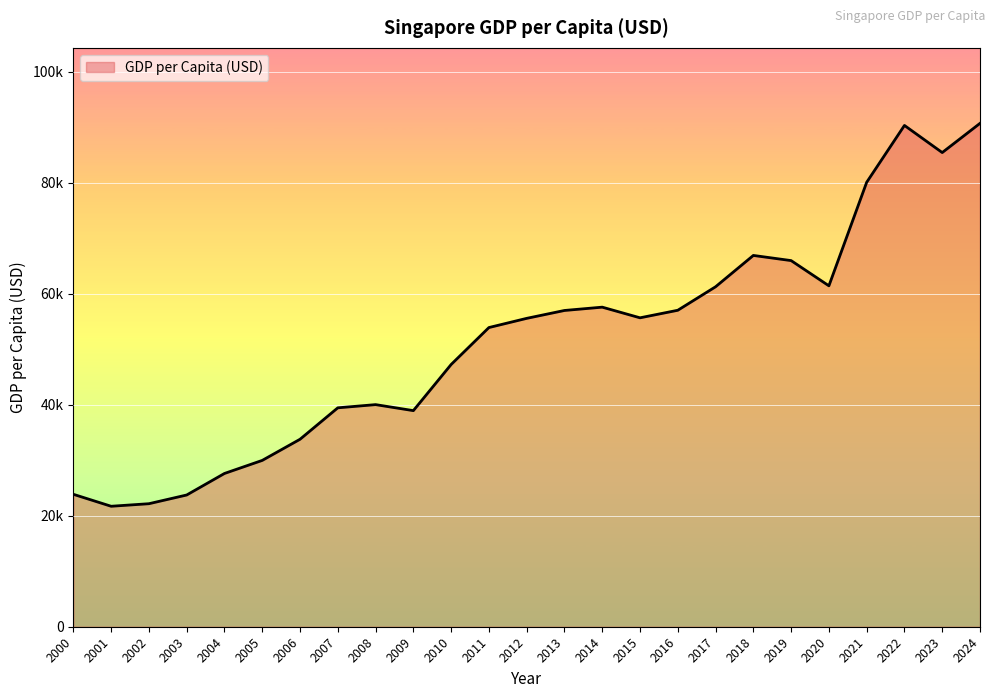

How many categories are shown in the chart?

25